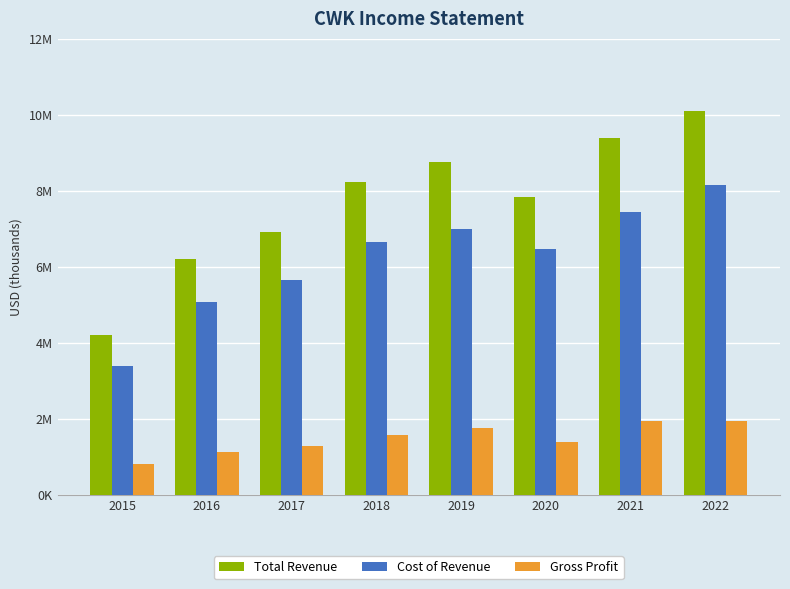

Does the chart contain any negative values?

No